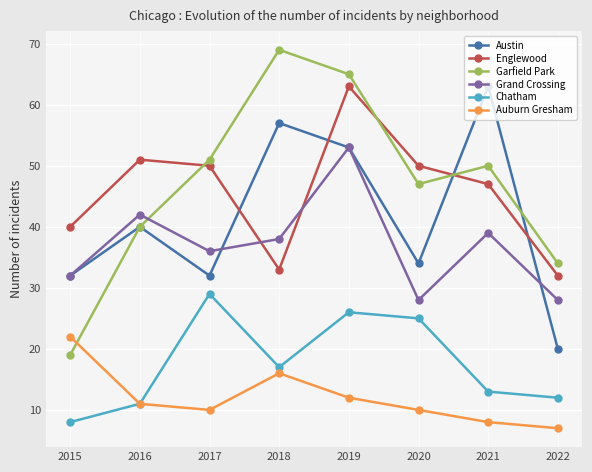

Between which two adjacent categories do Auburn Gresham and Garfield Park first intersect?

2015 and 2016